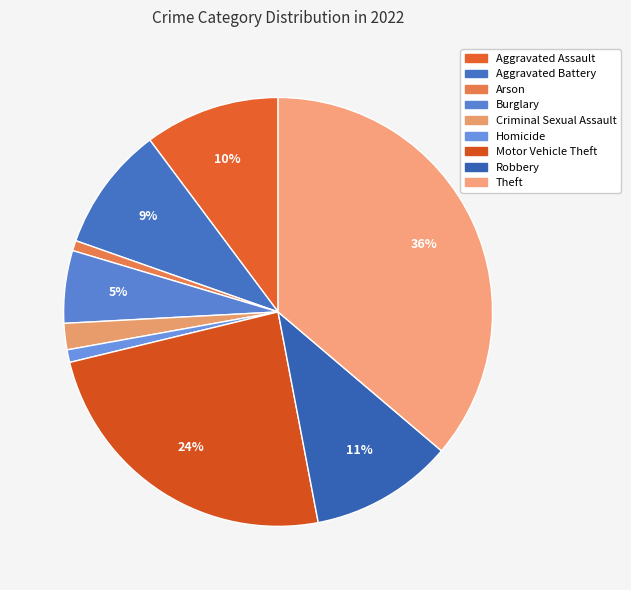

How many segments does this pie chart have?

9